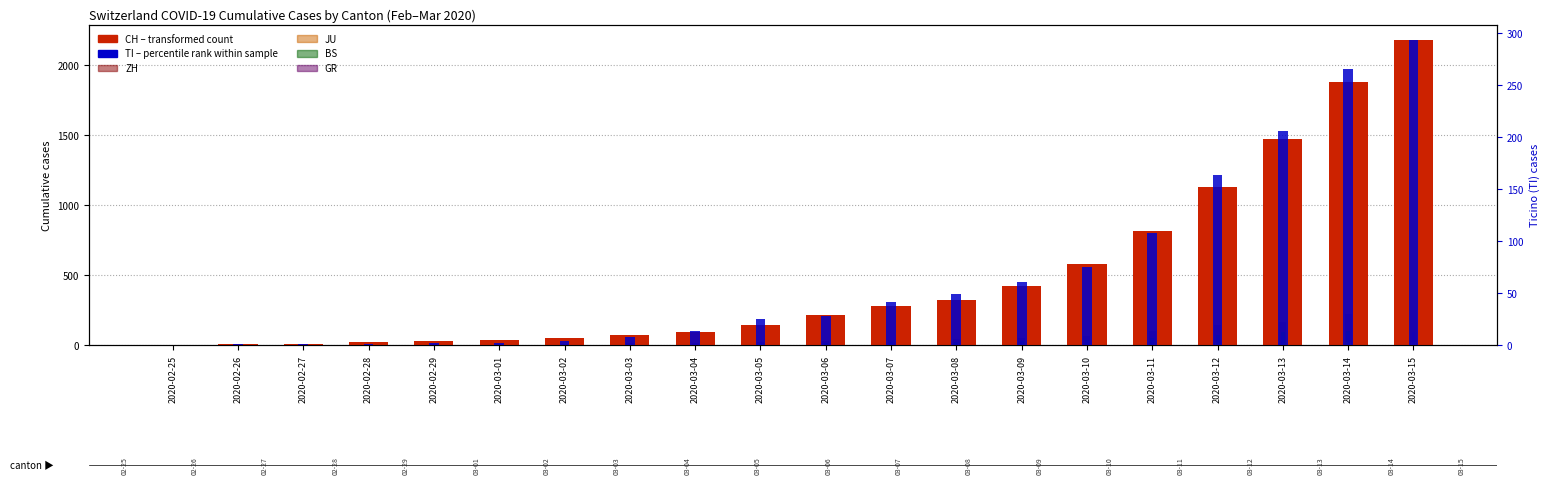

At which label is JU closest to 9?

2020-03-09